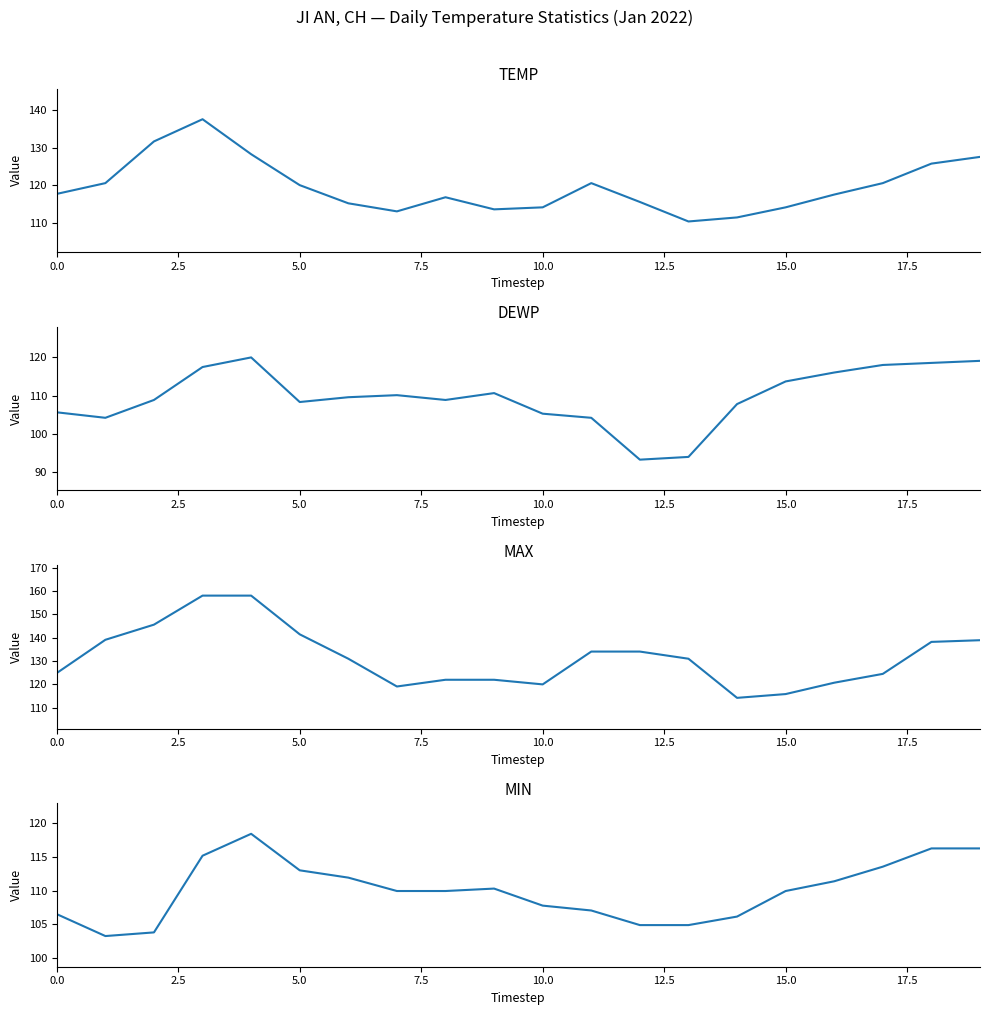

What is the sum of the DEWP values at 10.0 and 17?

238.1